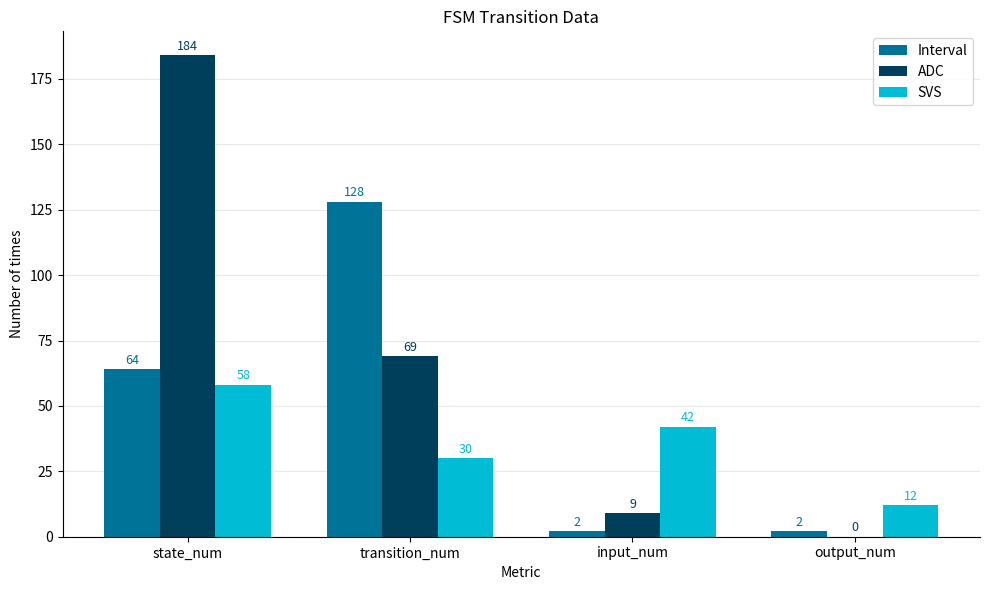

At which category is the sum across all series the highest?

state_num